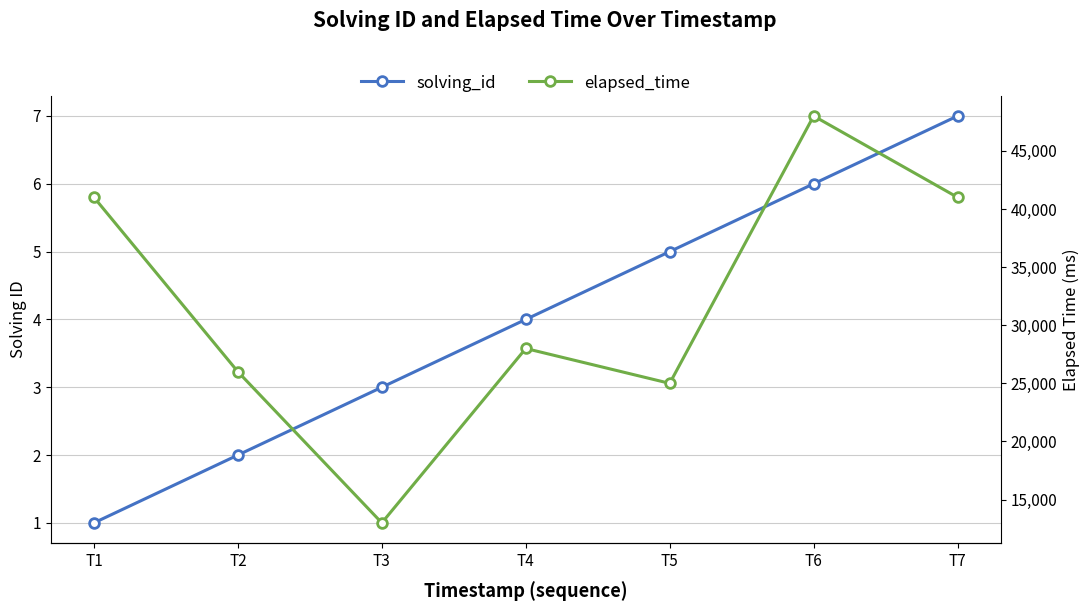

Between T7 and T1, which is larger?

T7